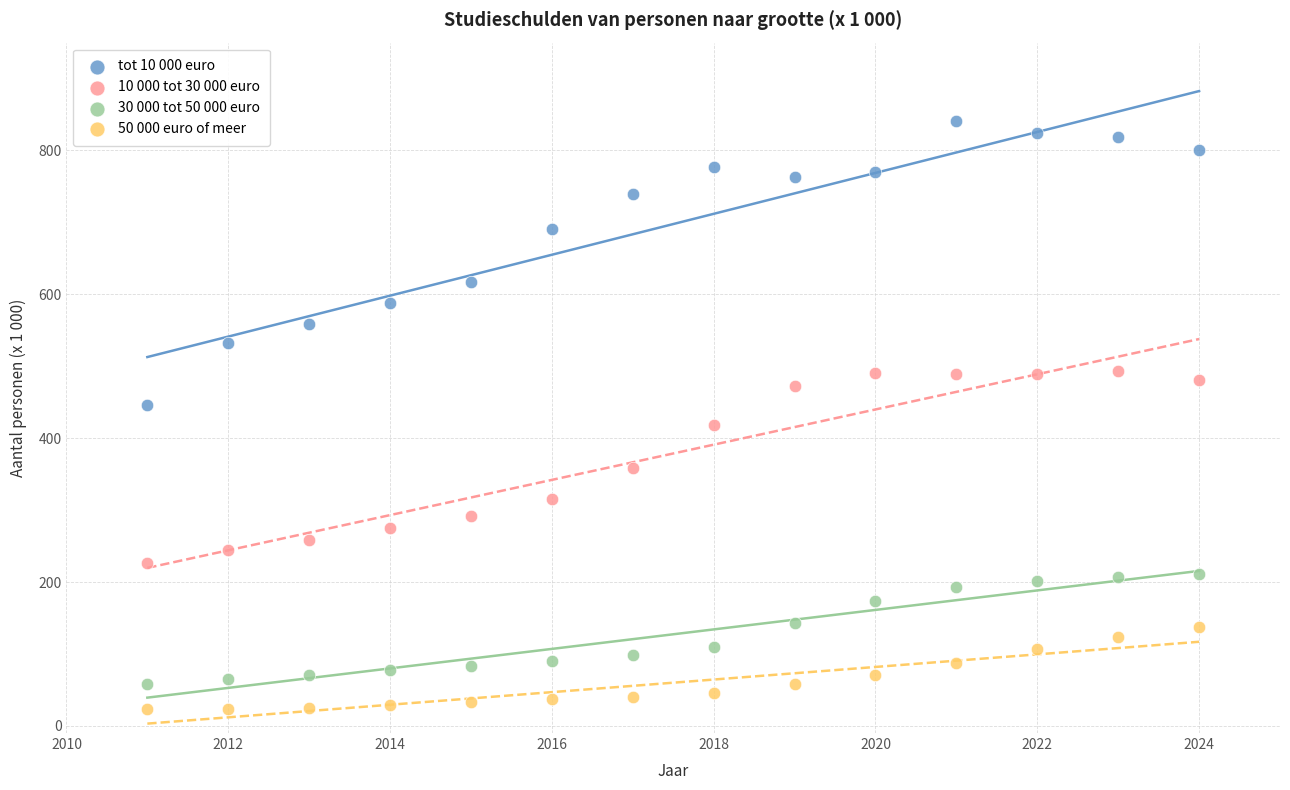

Which series reaches the maximum Y coordinate?

tot 10 000 euro